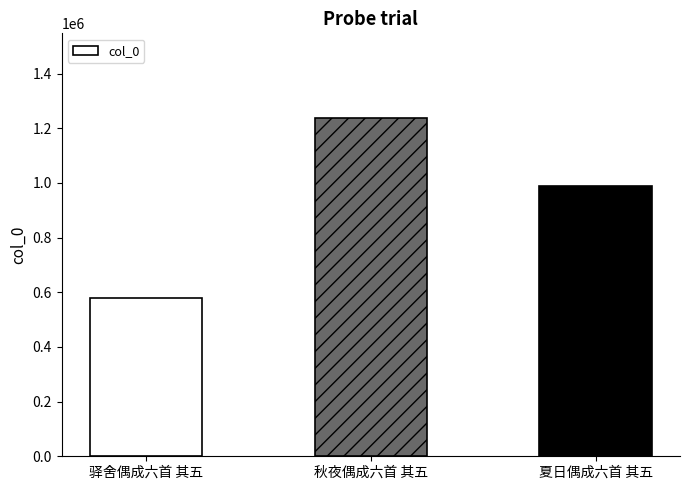

Are the bars grouped side by side (vs. stacked)?

No